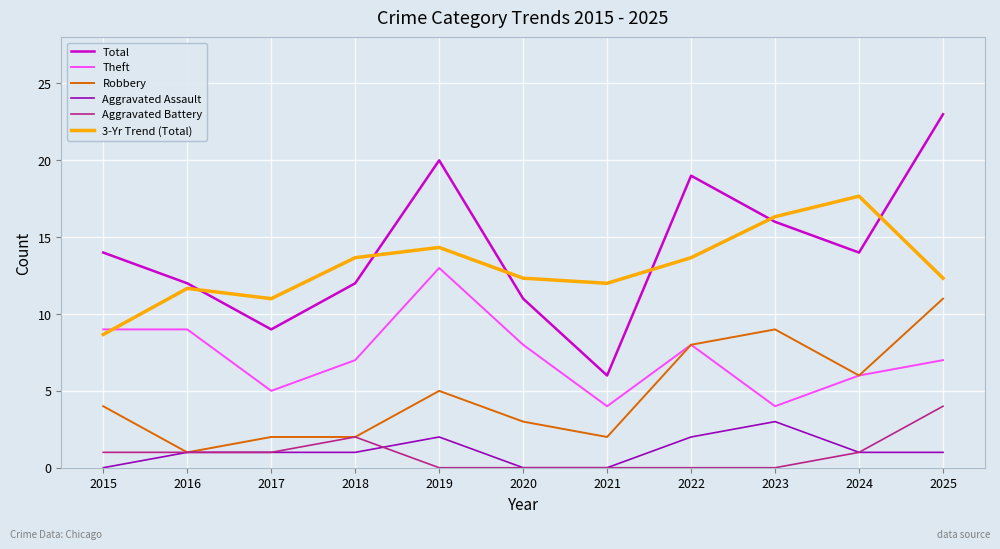

At 2015, list the series in order from smallest to largest.

Aggravated Assault, Aggravated Battery, Robbery, 3-Yr Trend (Total), Theft, Total